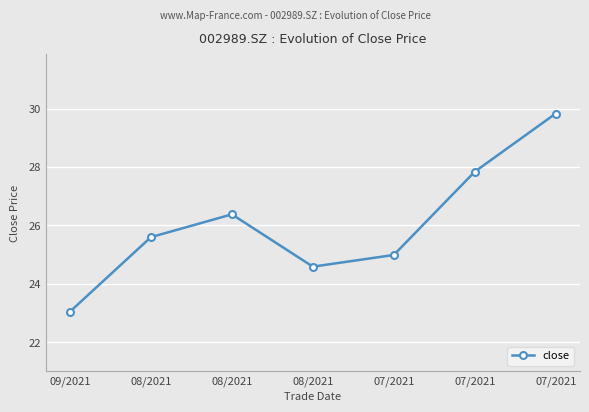

Count the number of data series in this chart.

1